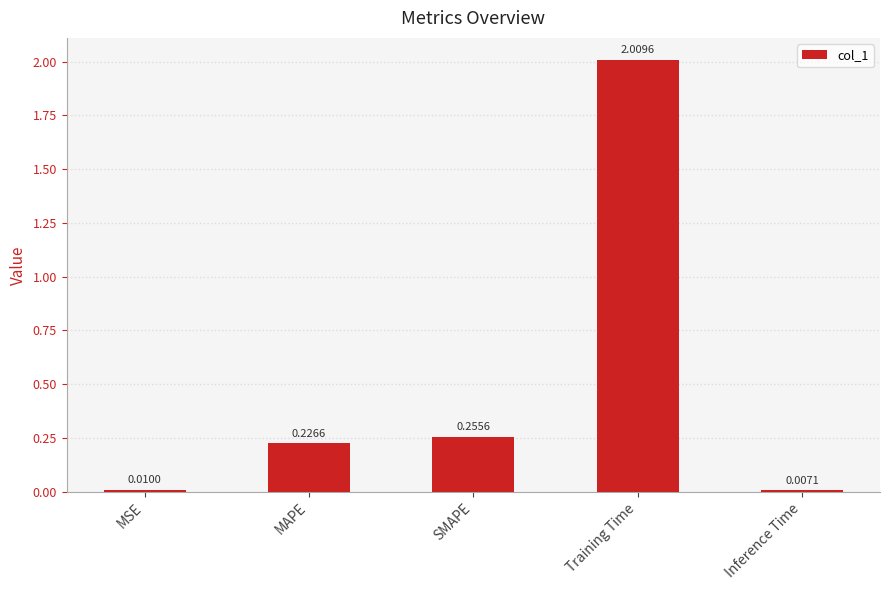

Between SMAPE and Inference Time, which is larger?

SMAPE